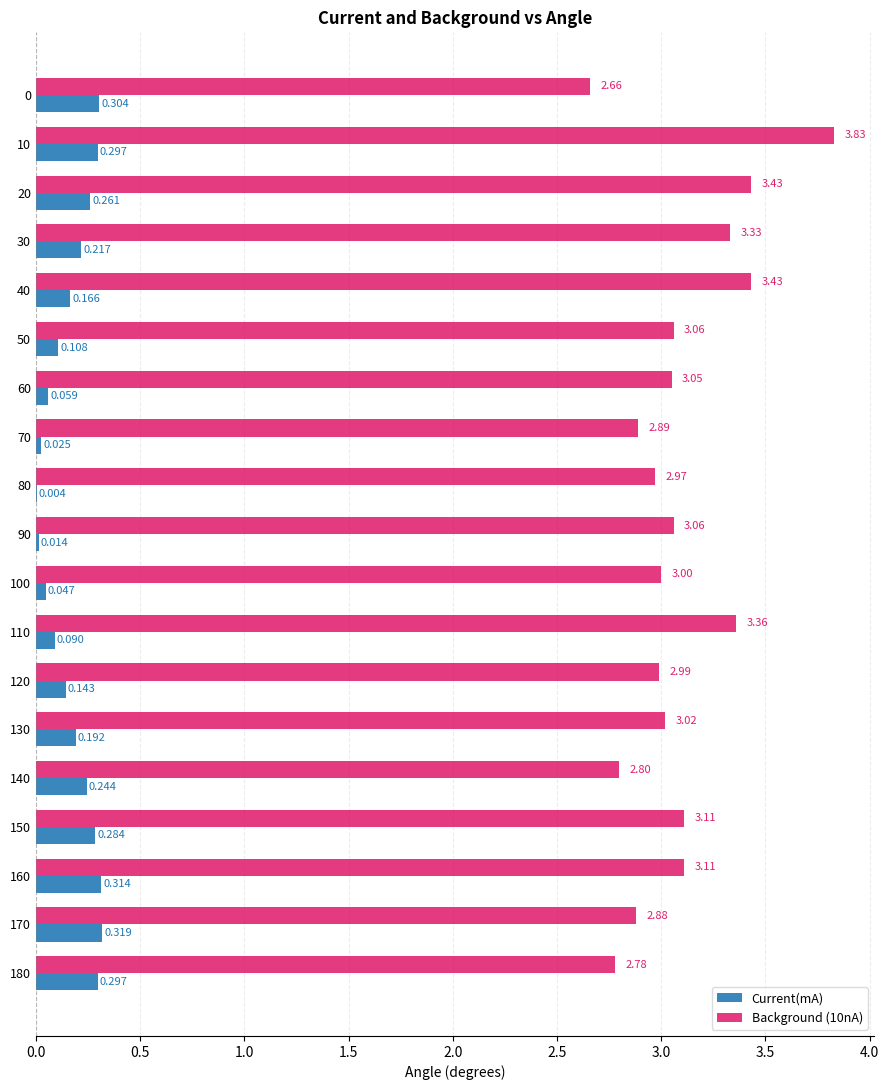

Where is Current(mA) nearest to the value 0?

80